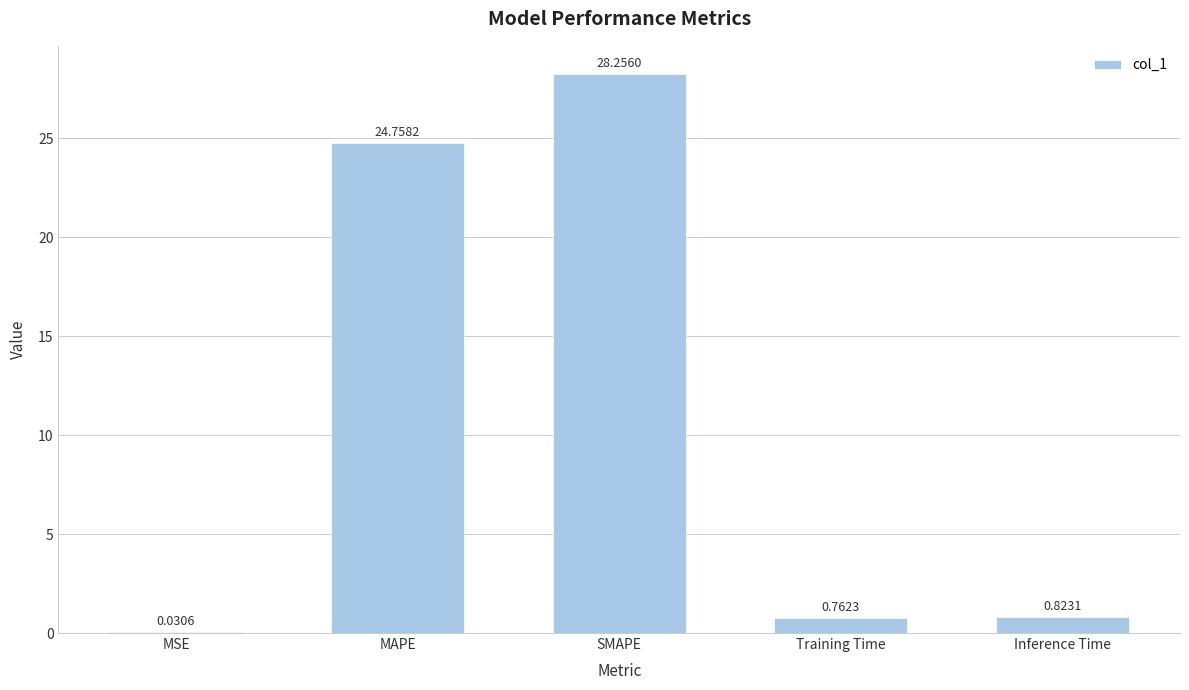

Are the bars horizontal?

No